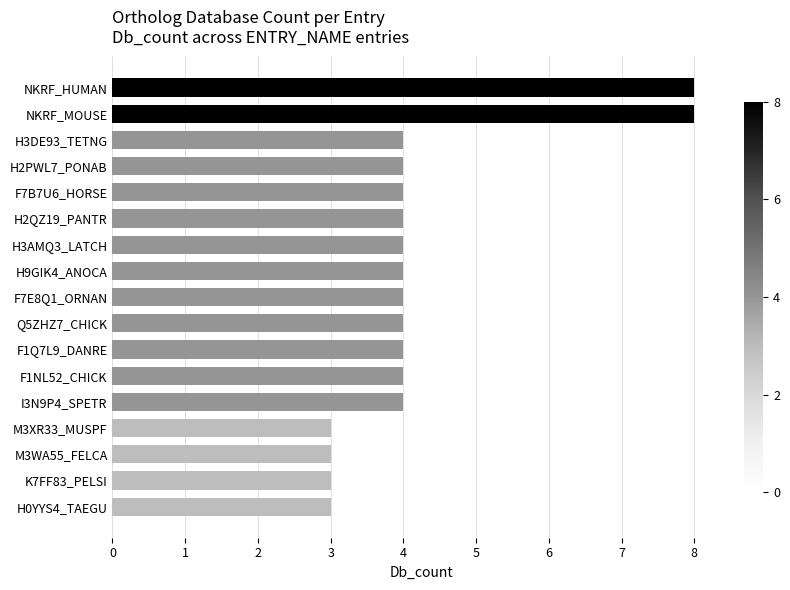

Reading top to bottom, what are all the values shown in this chart?

8	8	4	4	4	4	4	4	4	4	4	4	4	3	3	3	3